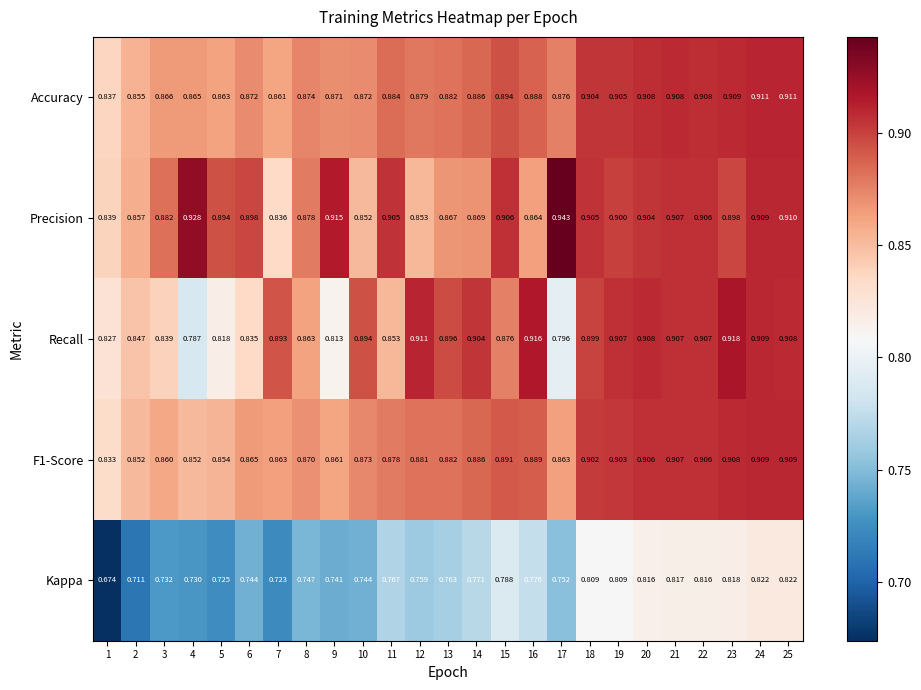

Which series has the widest spread of values?

Kappa